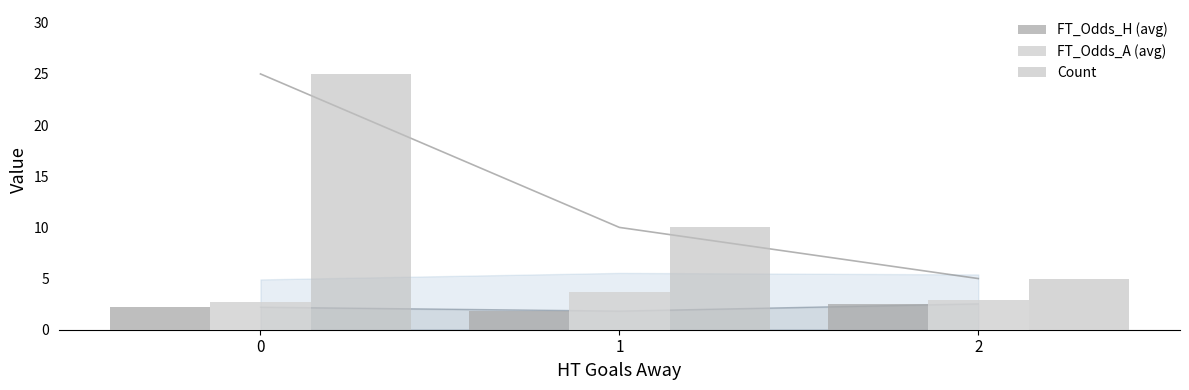

Does the chart contain stacked bars?

No